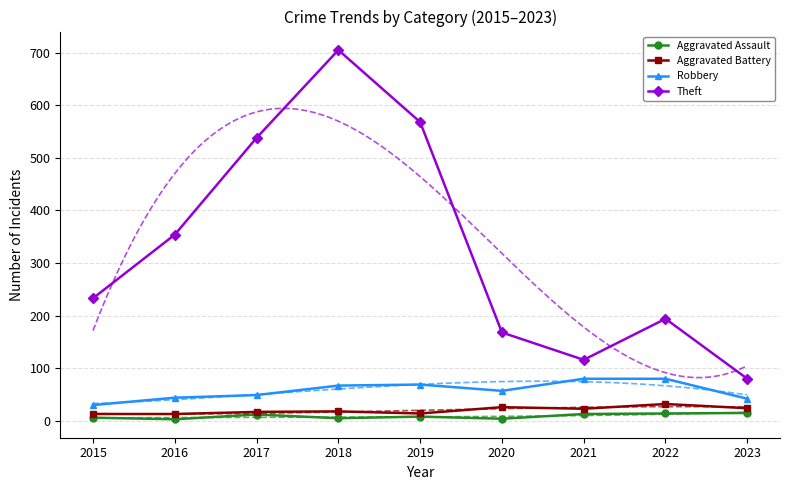

Where is the first local minimum for Theft?

2021